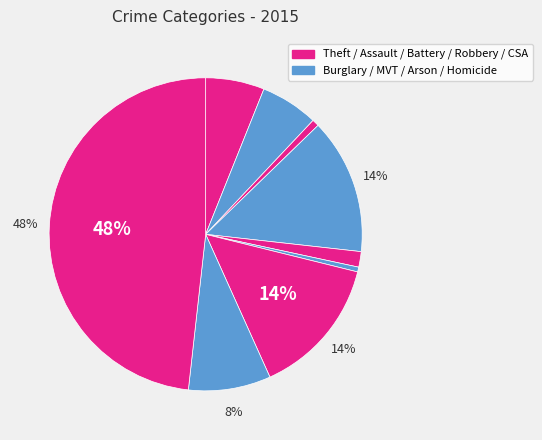

Which category has the smallest portion of the pie?

Homicide